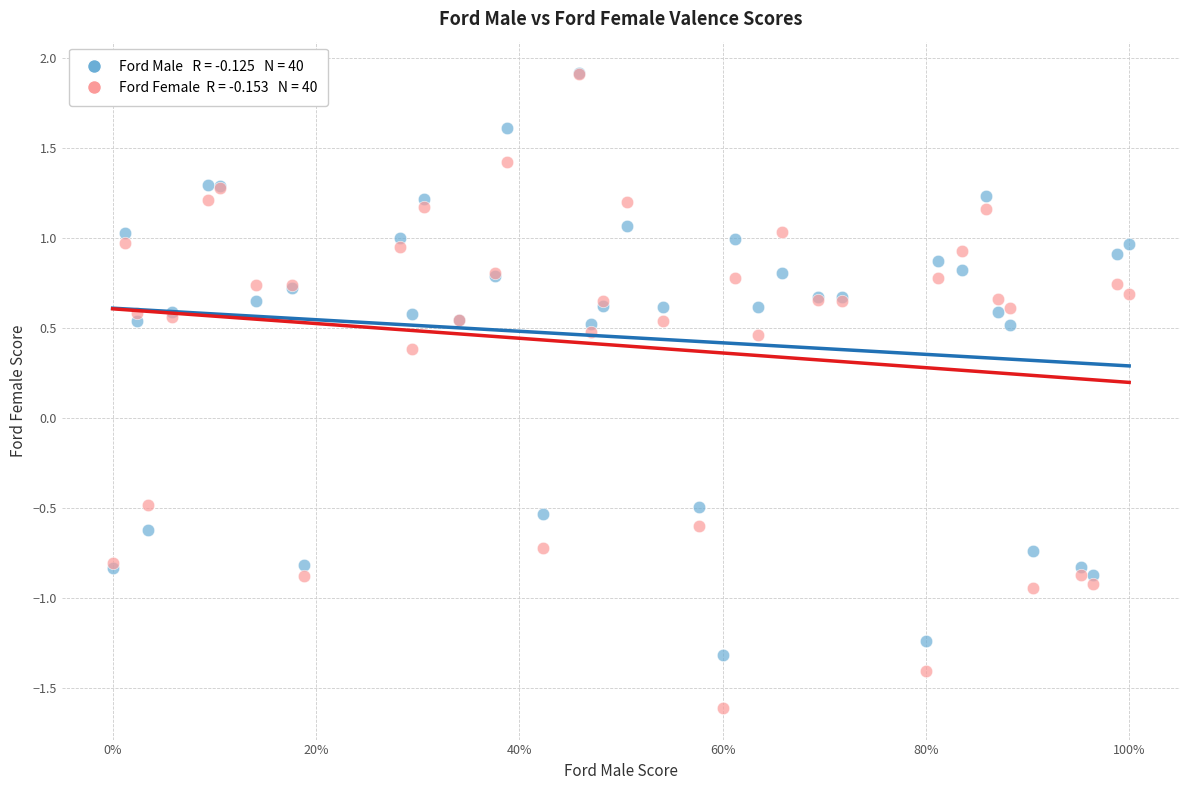

Across all series, what Y value is closest to 0?

0.4